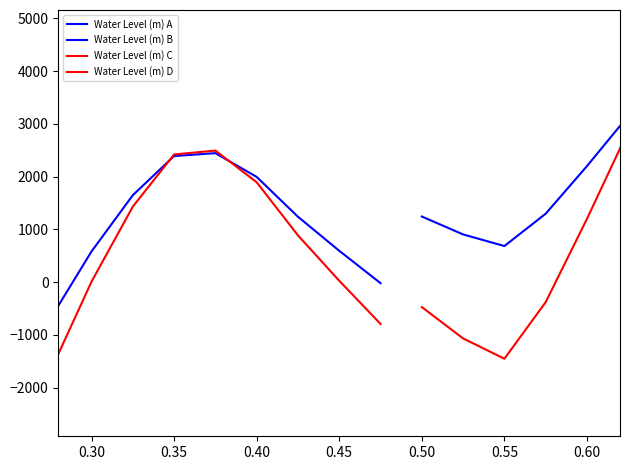

Count the number of categories in the chart.

20